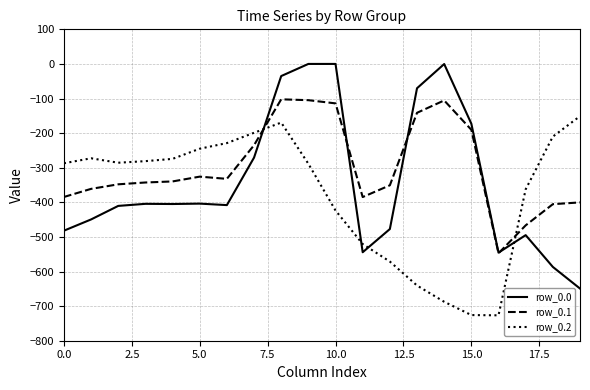

In row_0.1, how many points are higher than both neighbors (excluding endpoints)?

3